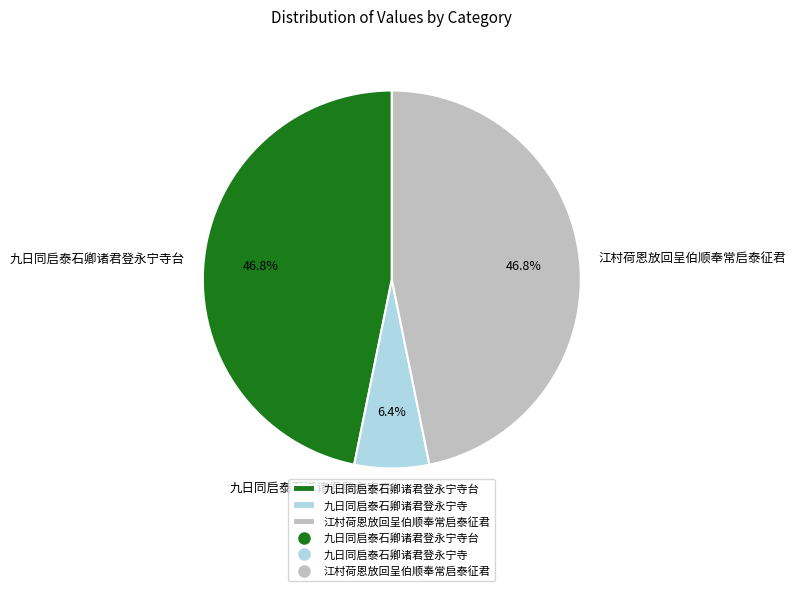

Do 九日同启泰石卿诸君登永宁寺 and 九日同启泰石卿诸君登永宁寺台 together represent more than half of the pie?

Yes